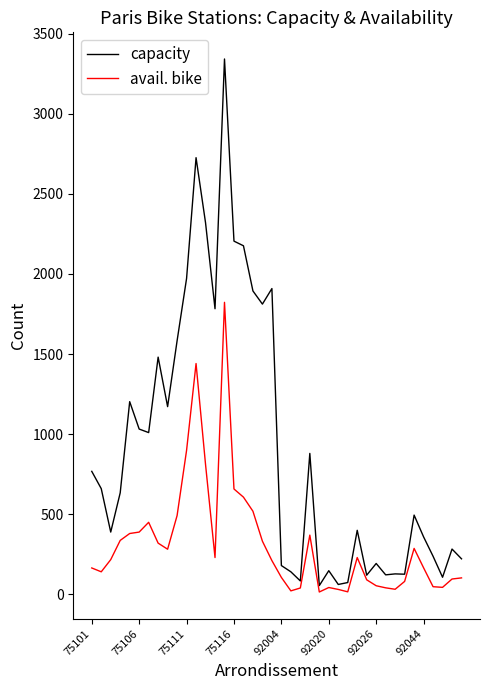

How many categories are shown in the chart?

40